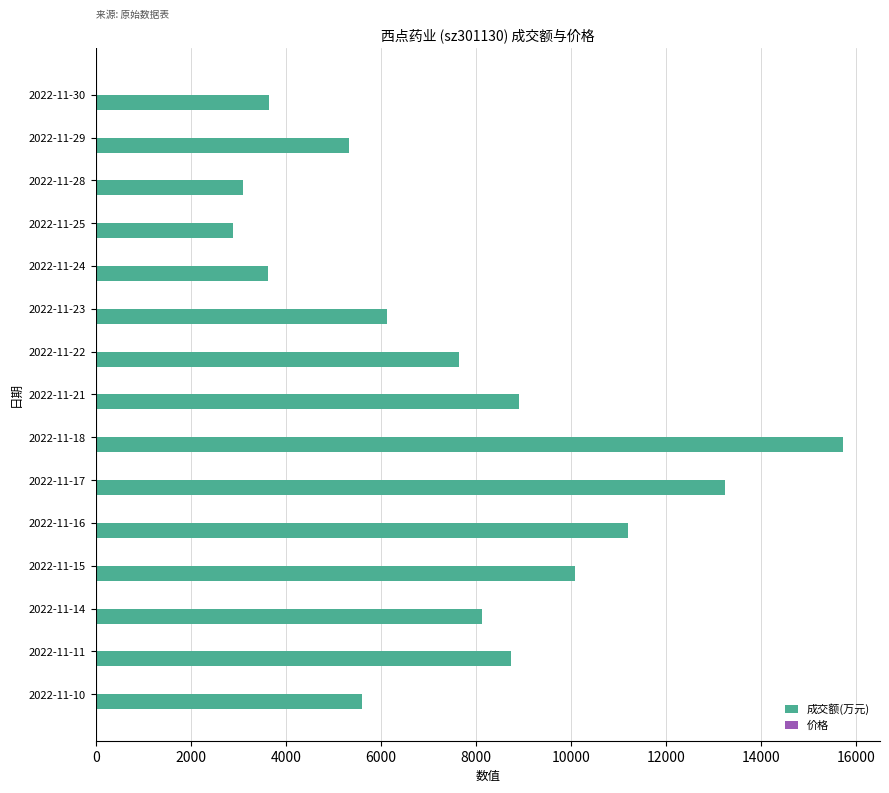

Which series has the largest total across all categories?

成交额(万元)